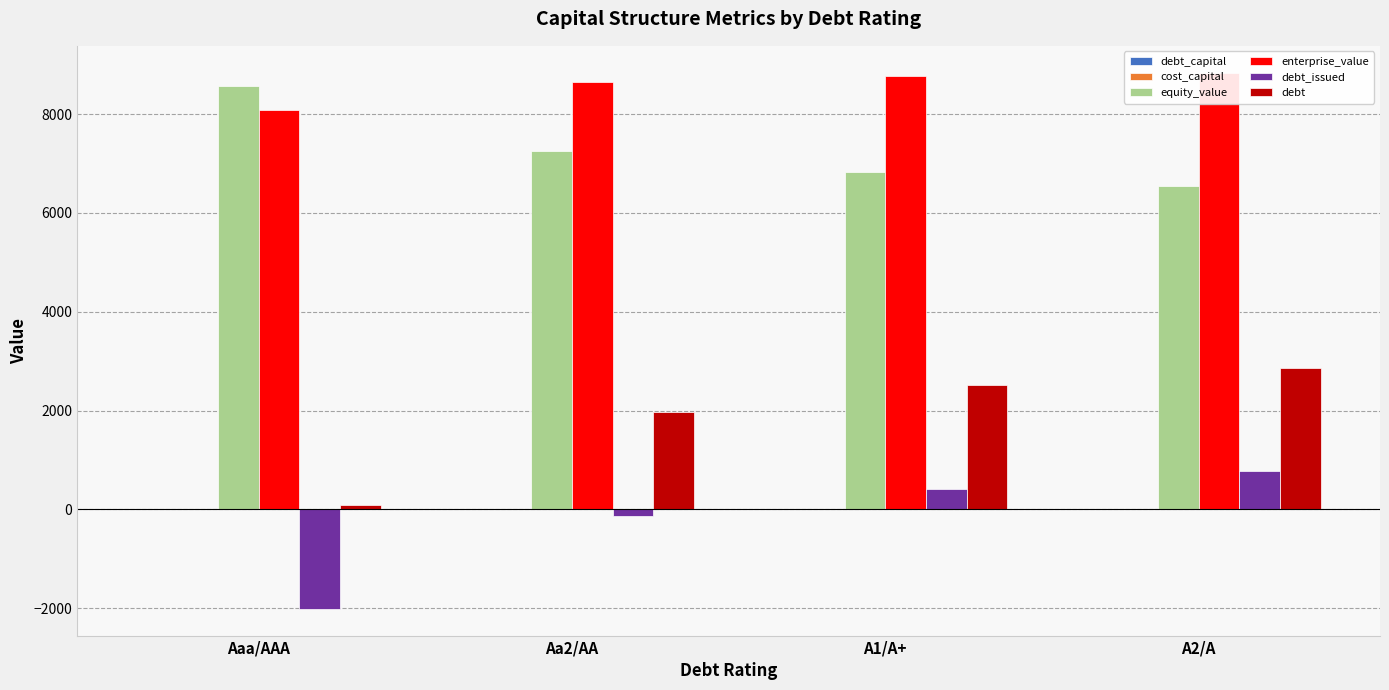

Count the cost_capital values in the range 0 to 1.

4